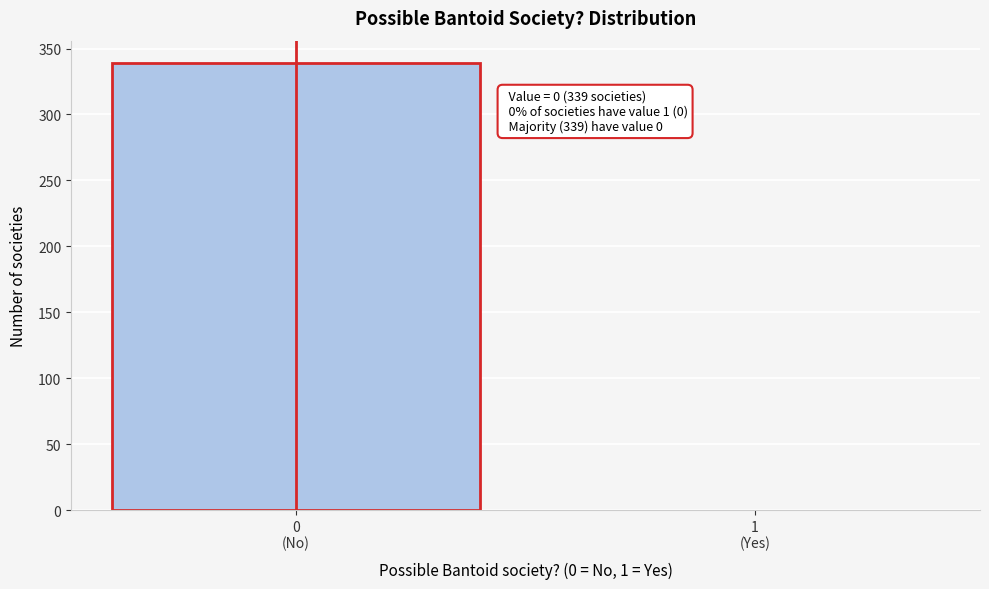

What is the sum of all values?

339